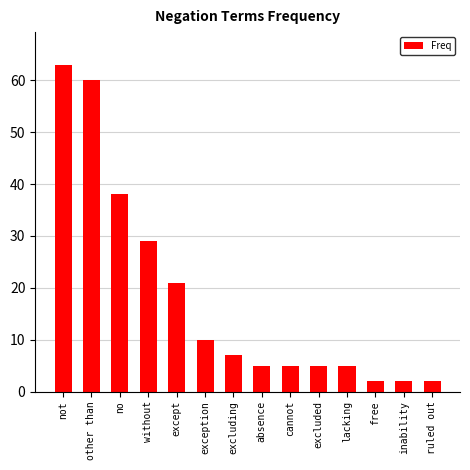

How many bars are there in total?

14